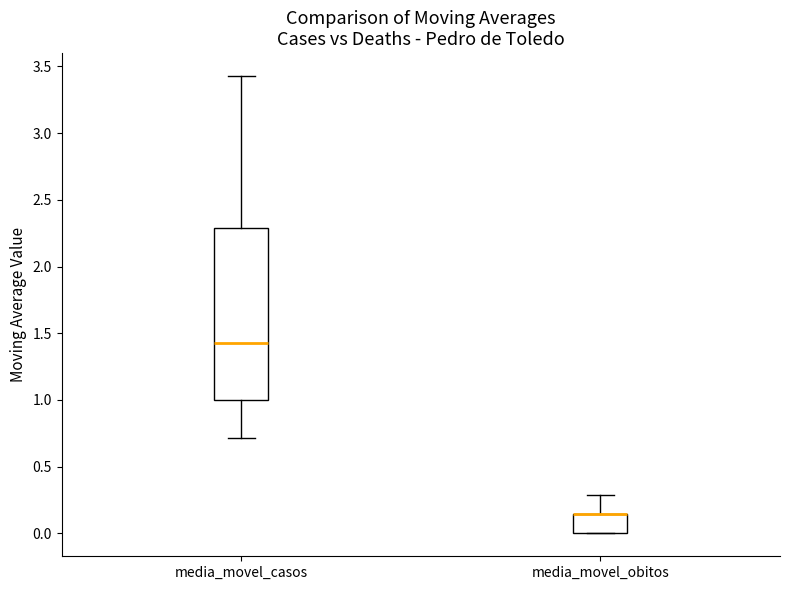

Comparing the boxes themselves (not the whiskers), which one is the tallest?

media_movel_casos